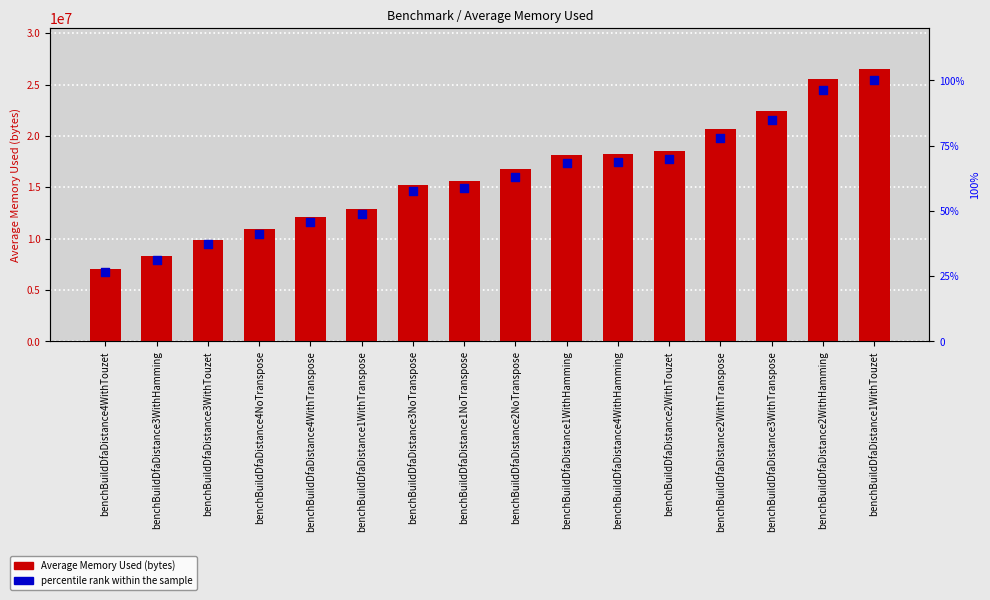

Is the value of percentile rank within the sample at benchBuildDfaDistance3NoTranspose greater than the value of Average Memory Used (bytes) at benchBuildDfaDistance2NoTranspose?

No